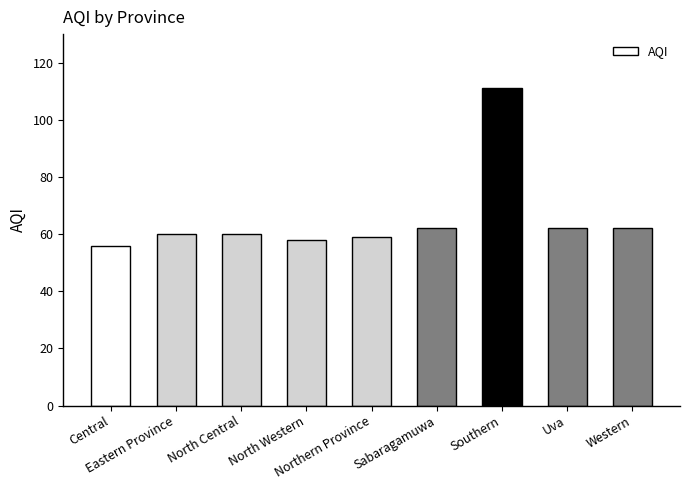

What is the sum of all values?

590